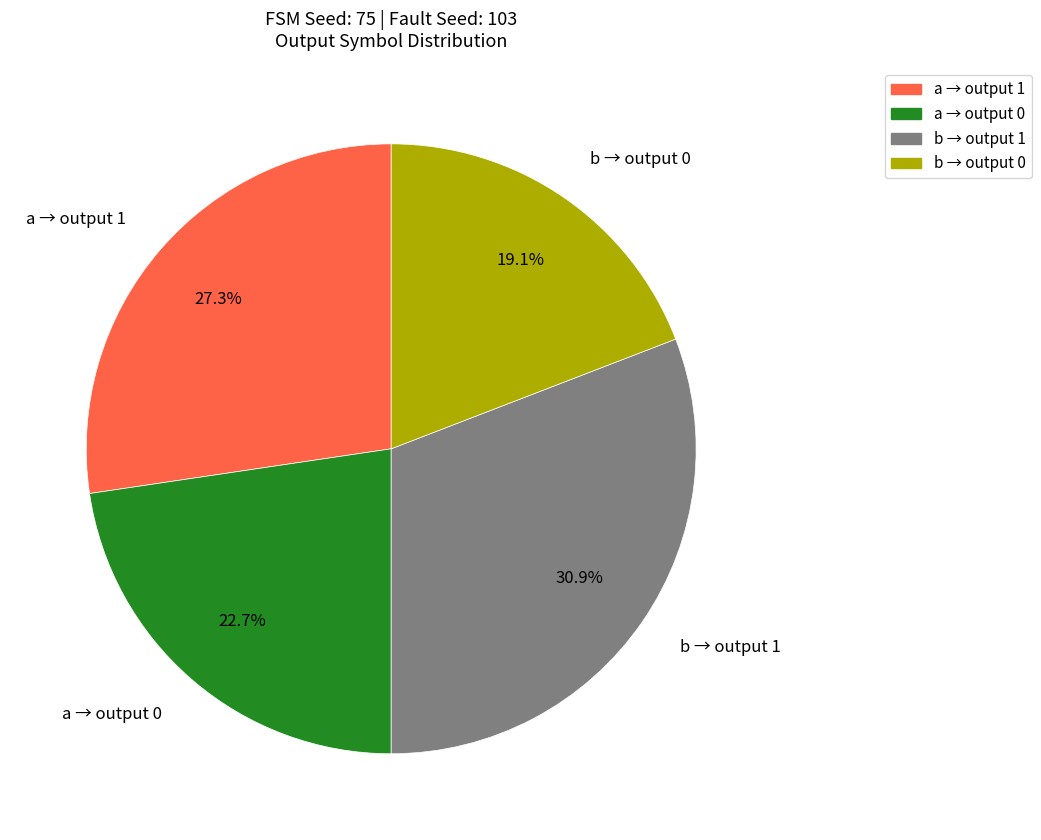

Which slice is the largest?

b → output 1